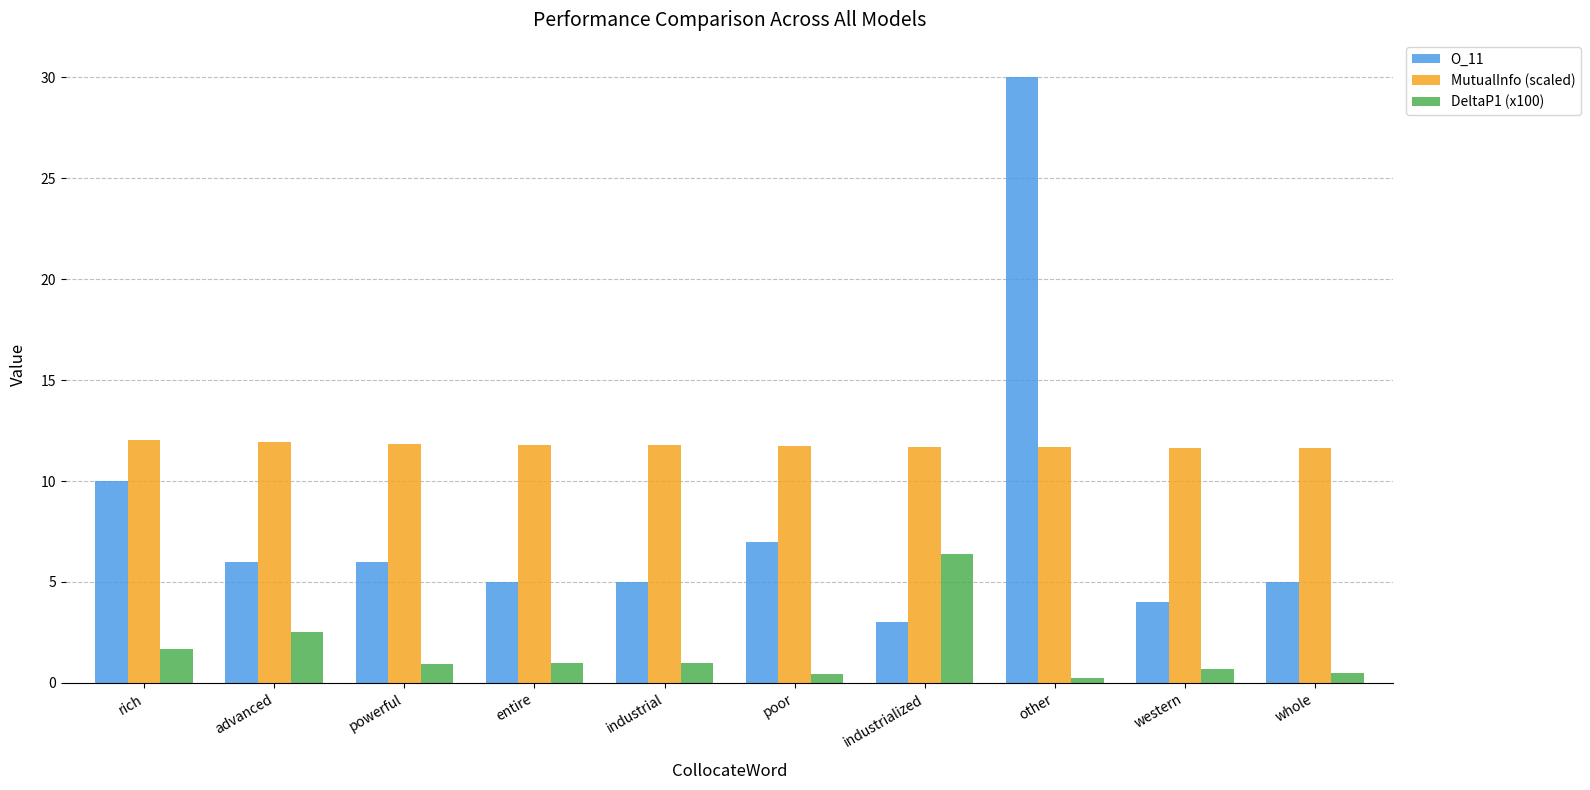

How many bars are there in total?

30